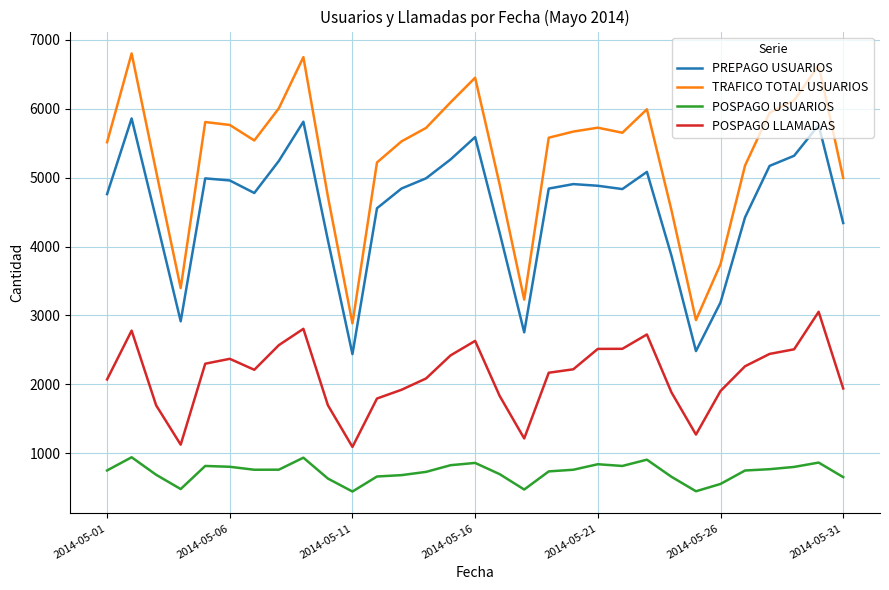

True or false: POSPAGO LLAMADAS and POSPAGO USUARIOS intersect in this chart.

False